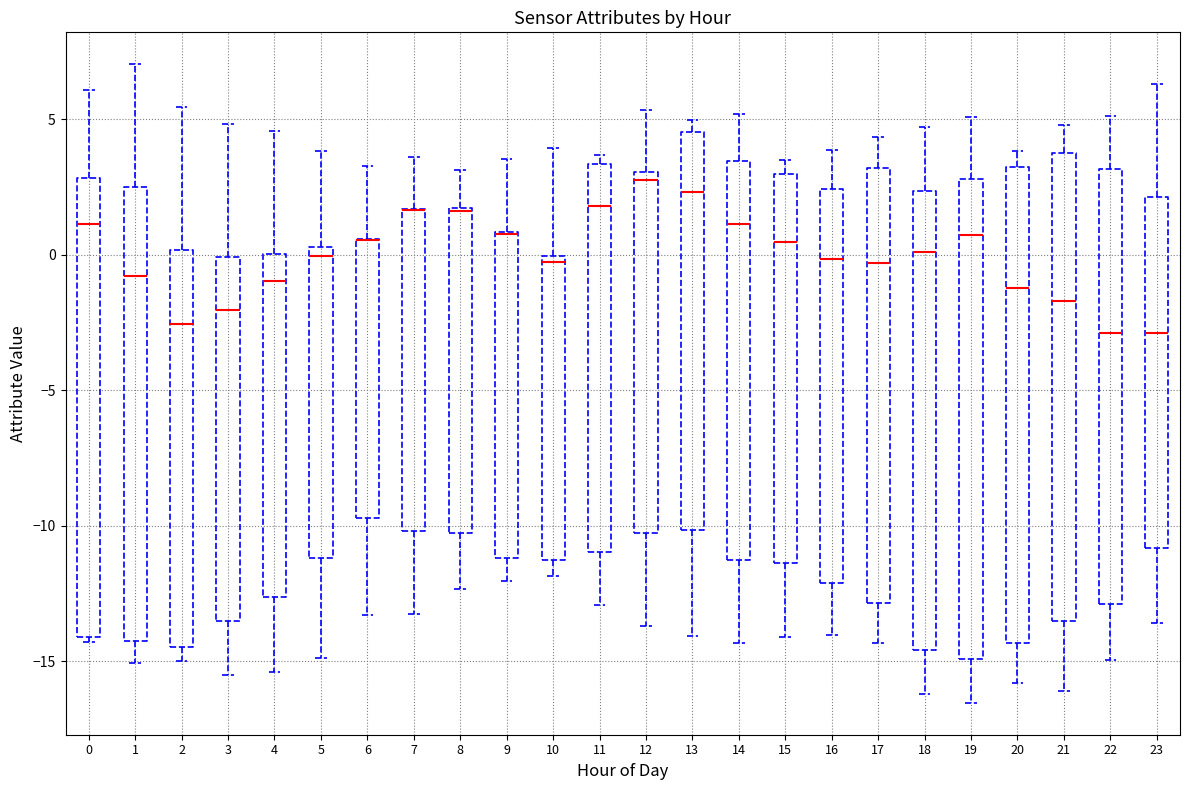

Reading left to right, read every box against the y-axis: the position of its median line, the range the box covers, and the ends of its whiskers. The values are not printed on the chart, so give them approximately, as read against the axis.

0: median 1.0, box -14.0 to 3.0, whiskers -14.5 to 6.0
1: median -1.0, box -14.5 to 2.5, whiskers -15.0 to 7.0
2: median -2.5, box -14.5 to 0.0, whiskers -15.0 to 5.5
3: median -2.0, box -13.5 to 0.0, whiskers -15.5 to 5.0
4: median -1.0, box -12.5 to 0.0, whiskers -15.5 to 4.5
5: median 0.0, box -11.0 to 0.5, whiskers -15.0 to 4.0
6: median 0.5 (drawn on the box's upper edge), box -9.5 to 0.5, whiskers -13.5 to 3.5
7: median 1.5 (drawn on the box's upper edge), box -10.0 to 1.5, whiskers -13.5 to 3.5
8: median 1.5 (drawn on the box's upper edge), box -10.5 to 1.5, whiskers -12.5 to 3.0
9: median 1.0 (drawn on the box's upper edge), box -11.0 to 1.0, whiskers -12.0 to 3.5
10: median -0.5, box -11.5 to 0.0, whiskers -12.0 to 4.0
11: median 2.0, box -11.0 to 3.5, whiskers -13.0 to 3.5 (just above the box's upper edge)
12: median 3.0 (just below the box's upper edge), box -10.5 to 3.0, whiskers -13.5 to 5.5
13: median 2.5, box -10.0 to 4.5, whiskers -14.0 to 5.0
14: median 1.0, box -11.5 to 3.5, whiskers -14.5 to 5.0
15: median 0.5, box -11.5 to 3.0, whiskers -14.0 to 3.5
16: median 0.0, box -12.0 to 2.5, whiskers -14.0 to 4.0
17: median -0.5, box -13.0 to 3.0, whiskers -14.5 to 4.5
18: median 0.0, box -14.5 to 2.5, whiskers -16.0 to 4.5
19: median 0.5, box -15.0 to 3.0, whiskers -16.5 to 5.0
20: median -1.0, box -14.5 to 3.0, whiskers -16.0 to 4.0
21: median -1.5, box -13.5 to 3.5, whiskers -16.0 to 5.0
22: median -3.0, box -13.0 to 3.0, whiskers -15.0 to 5.0
23: median -3.0, box -11.0 to 2.0, whiskers -13.5 to 6.5